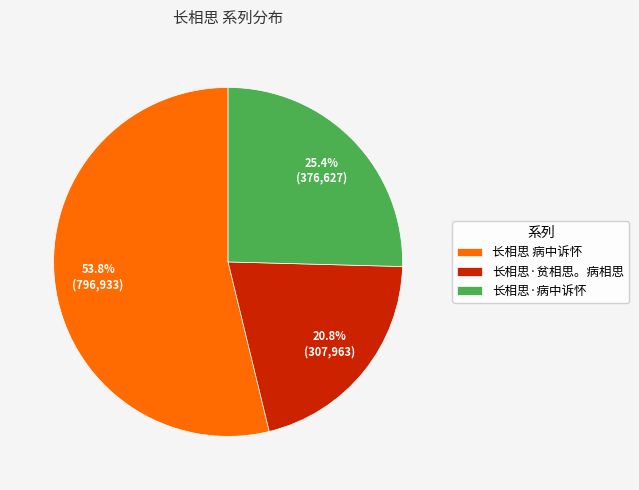

Does 长相思·贫相思。病相思 account for over 50% of the chart?

No